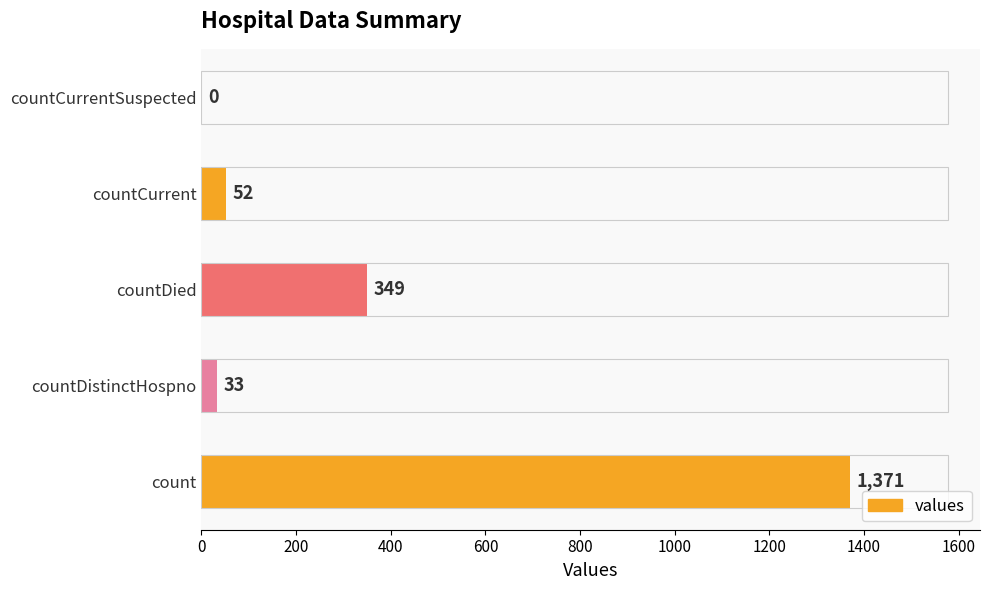

What is the sum of all values?

1805